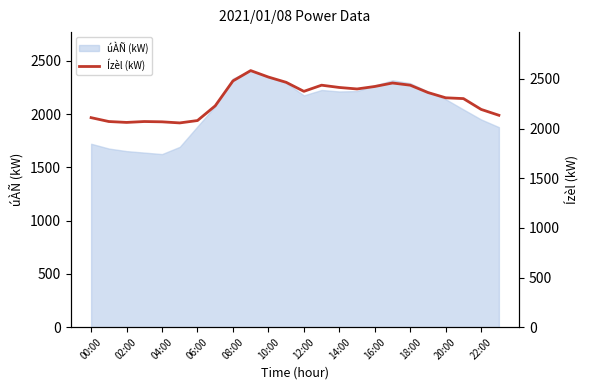

What is the lowest value of the úÀÑ (kW) series?

1625